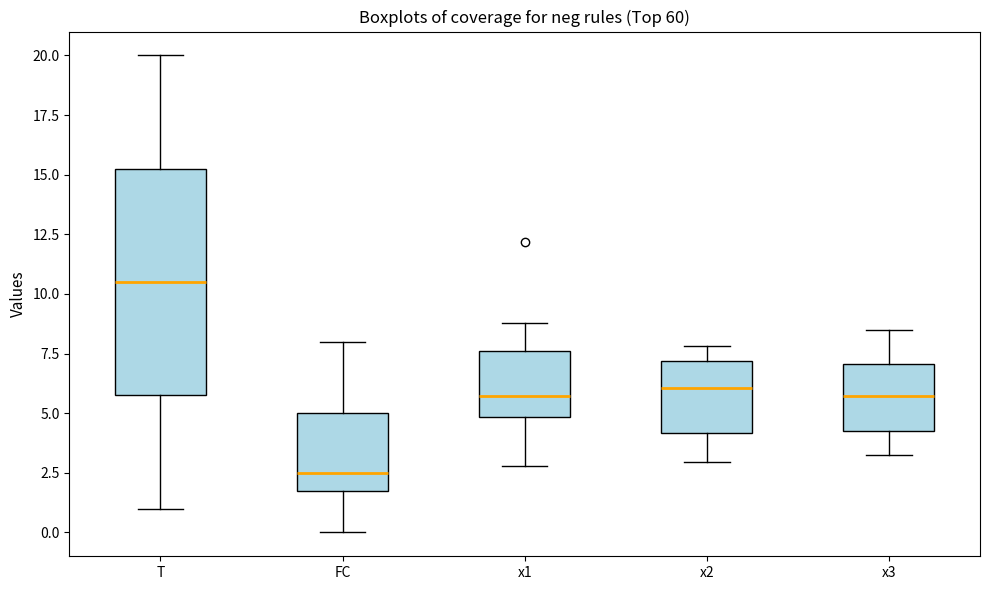

Comparing the boxes themselves (not the whiskers), which one is the tallest?

T